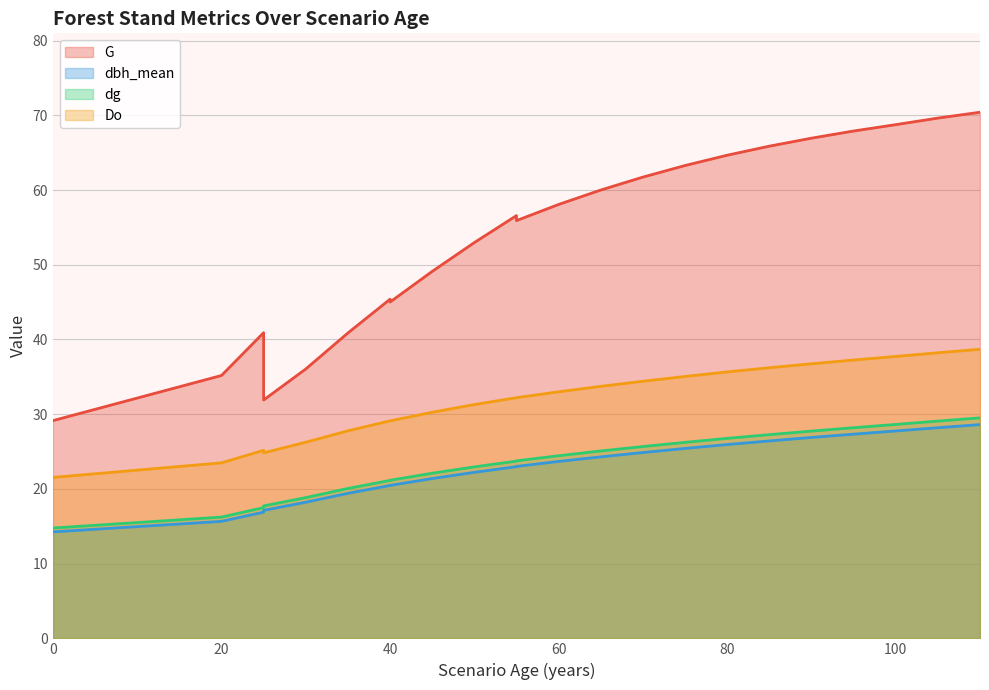

What is the sum of the dbh_mean values at 40 and 90?

47.4